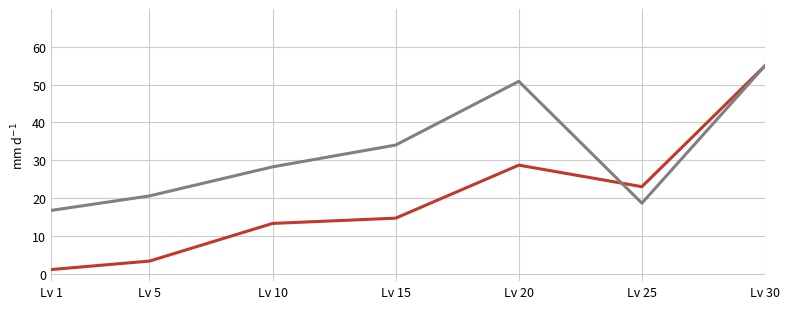

At which category is the sum across all series the highest?

Lv 30